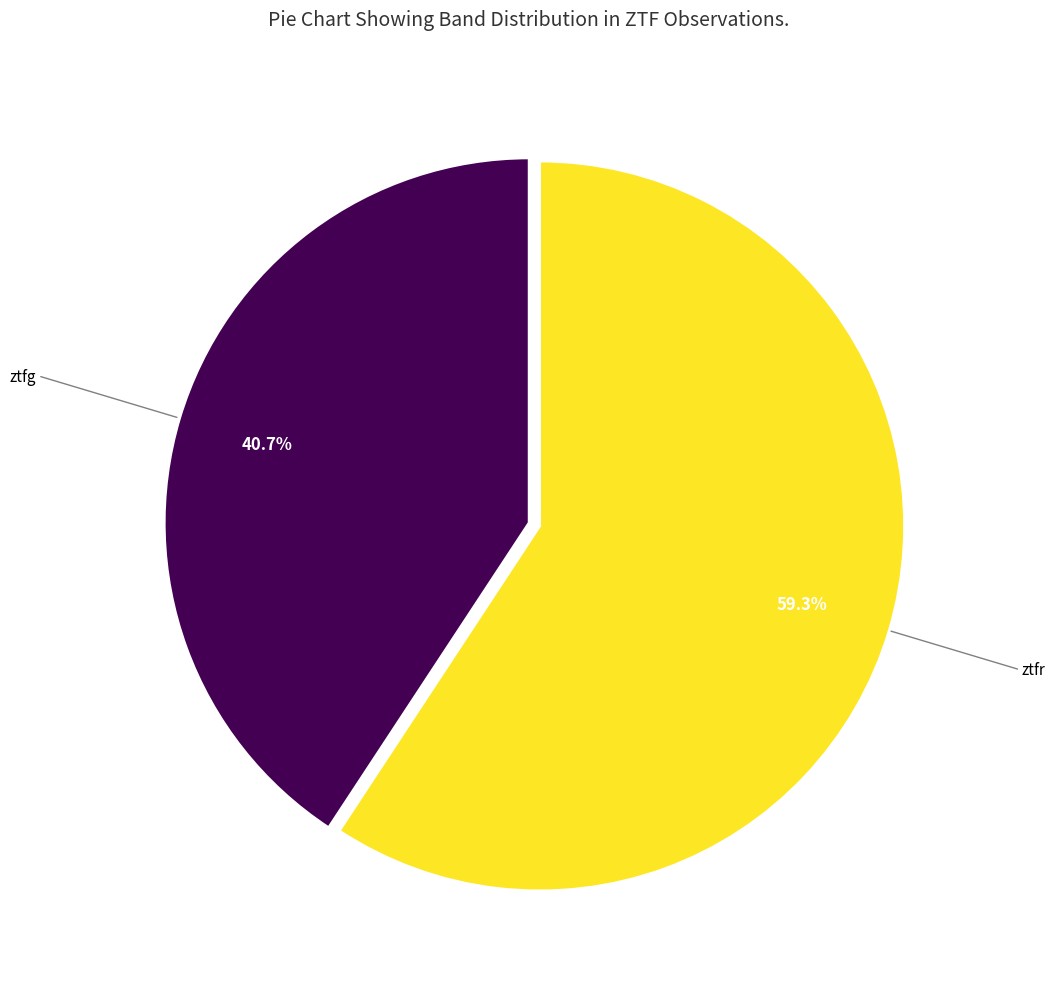

Count the number of slices in the pie.

2